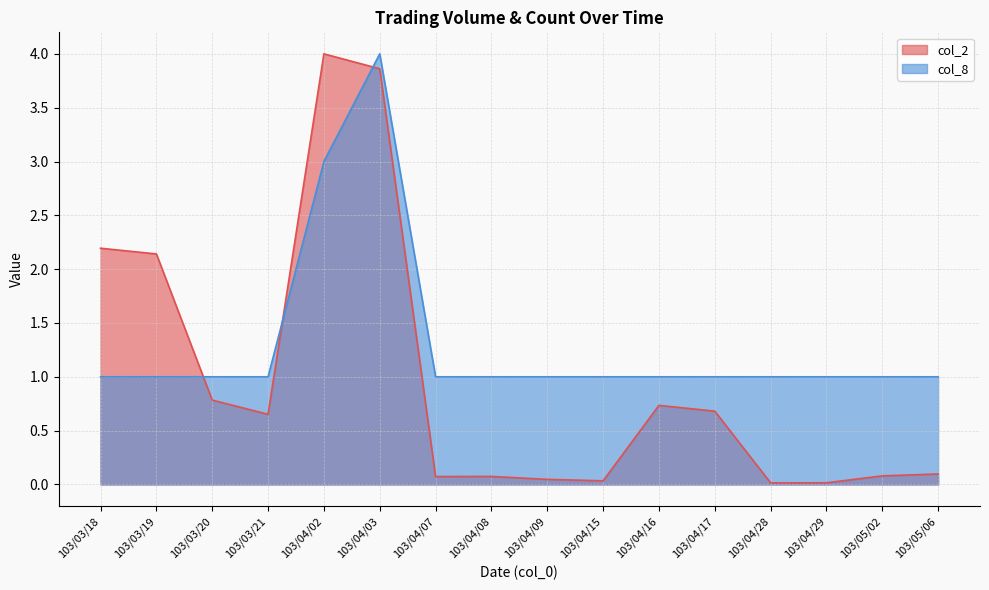

At which category does col_8 reach its first local peak?

103/04/03